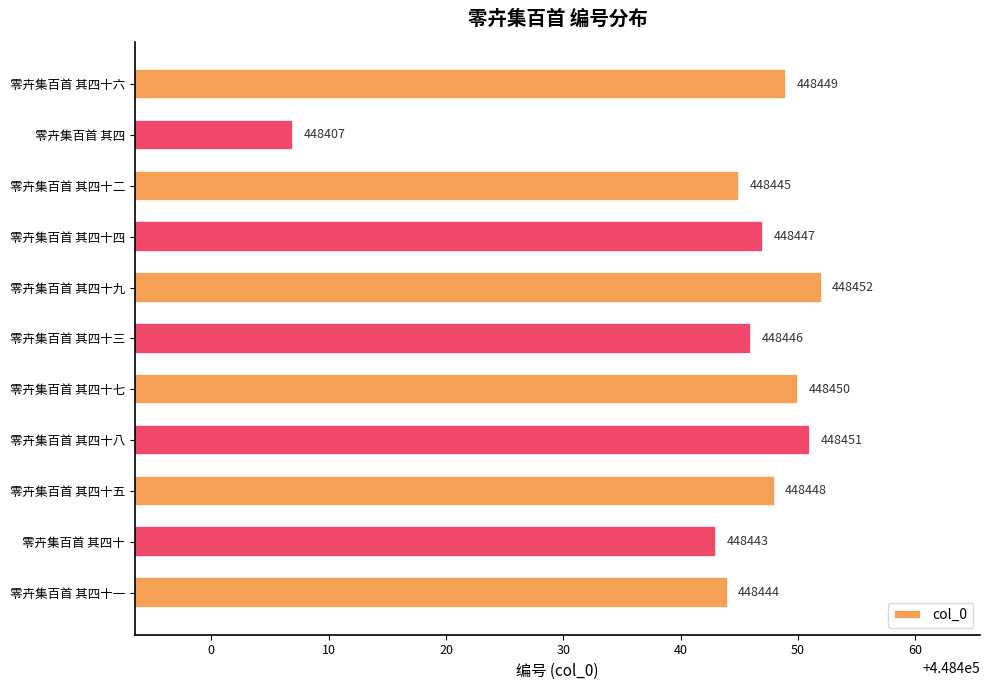

At which category does the chart reach its minimum across all series?

零卉集百首 其四